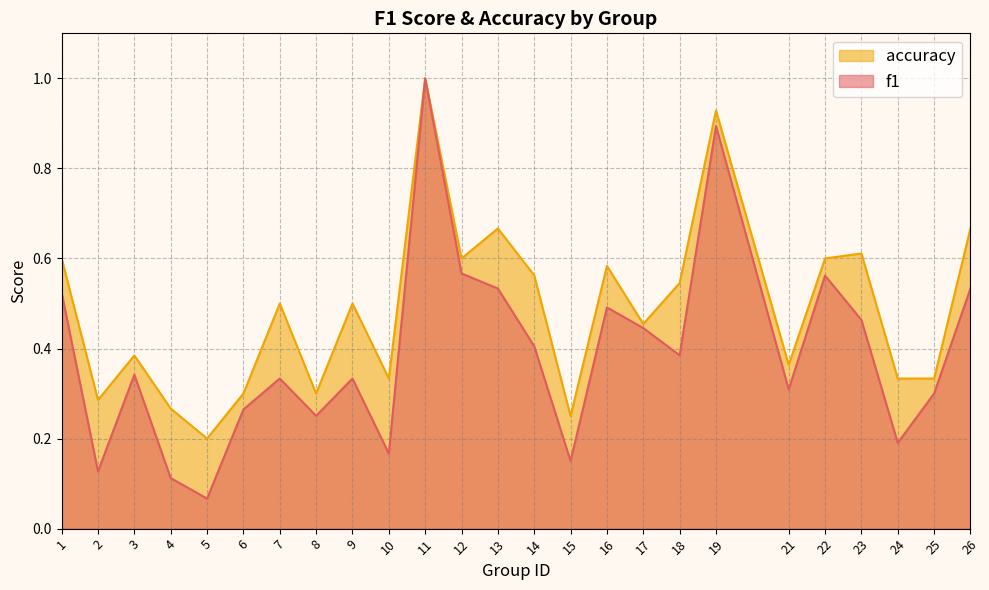

What is the highest value of the accuracy series?

1.0